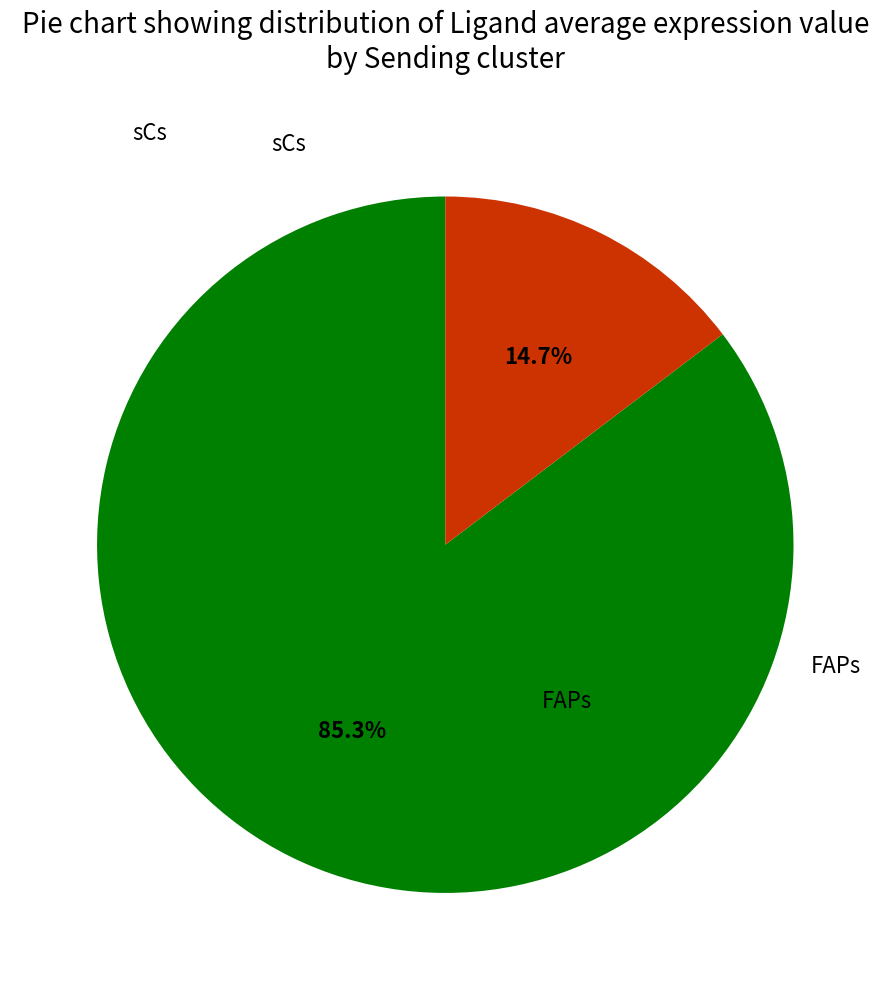

True or false: sCs accounts for 29% of the total.

False